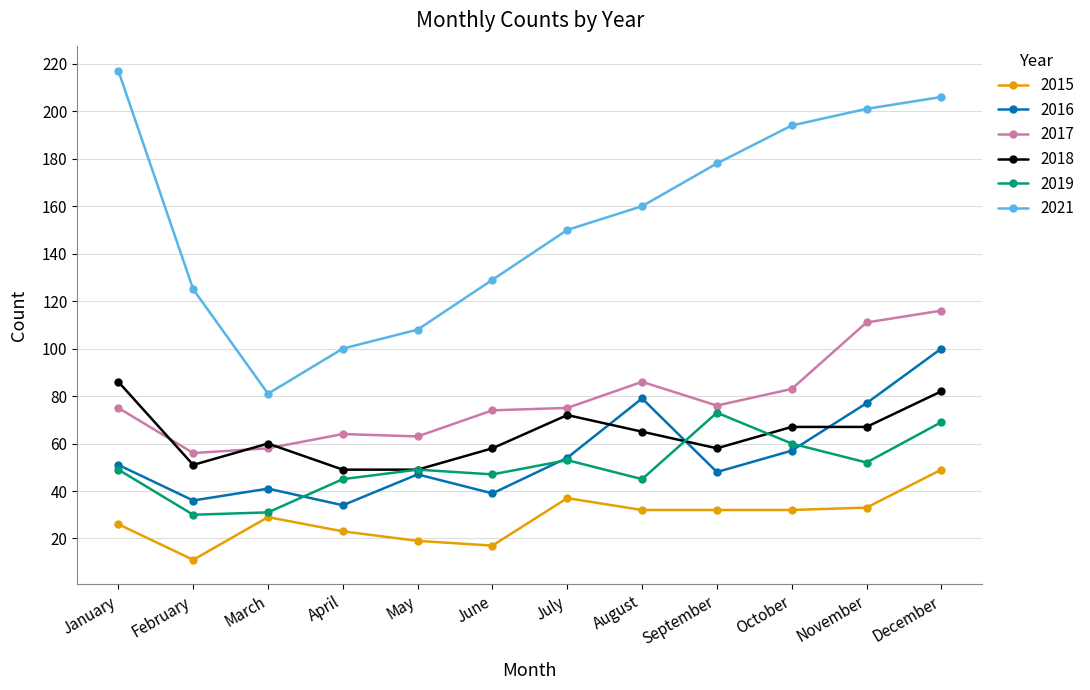

What is the minimum value for 2017?

56